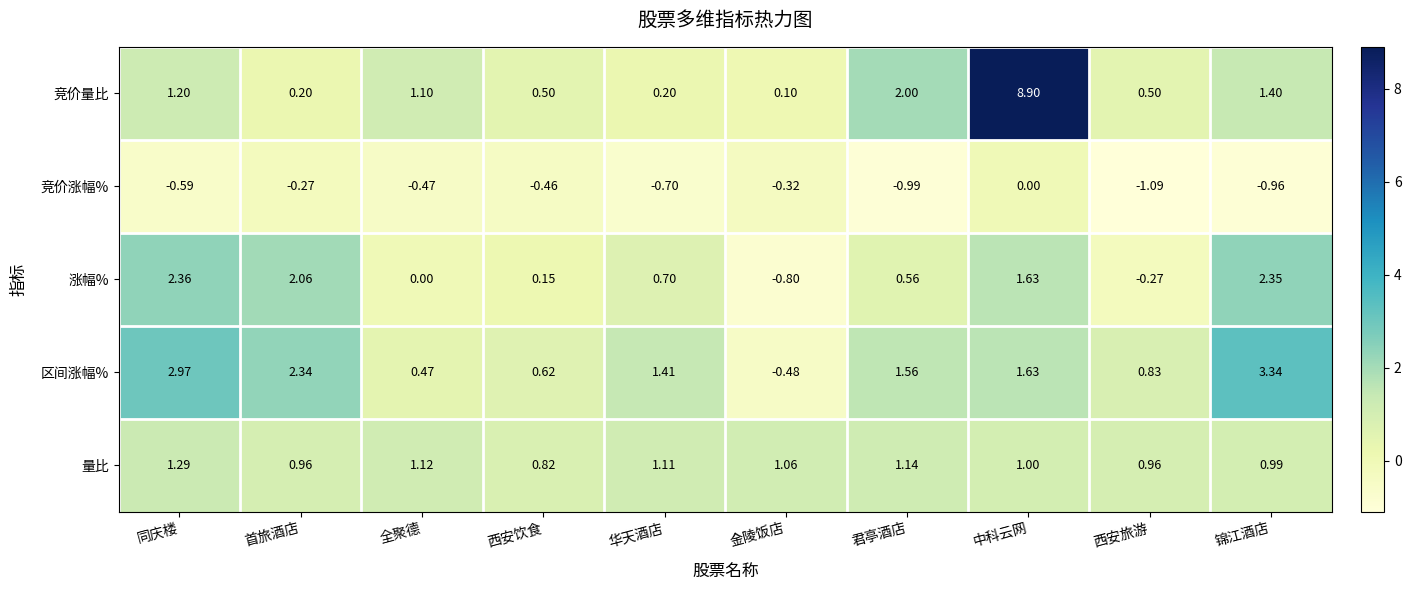

Which category has the highest value in the 量比 series?

同庆楼